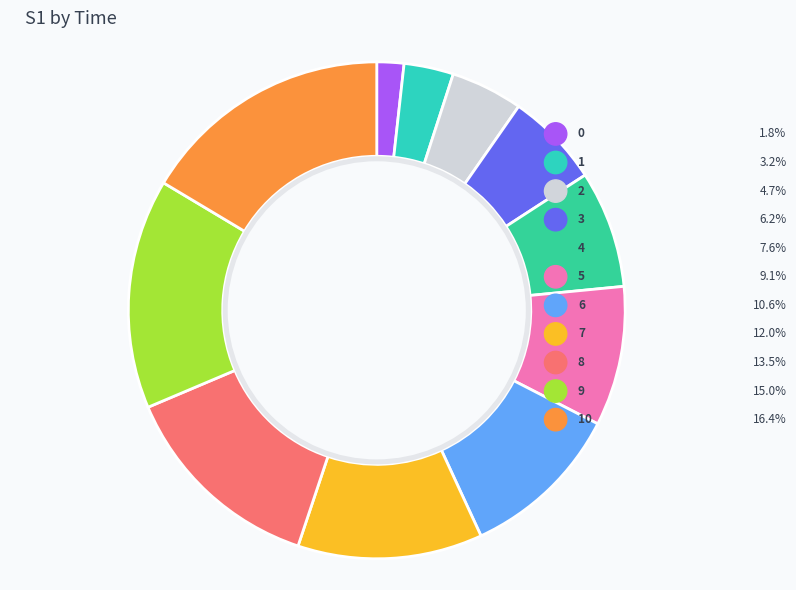

To the nearest percent, what is the combined percentage of 9 and 7?

27%